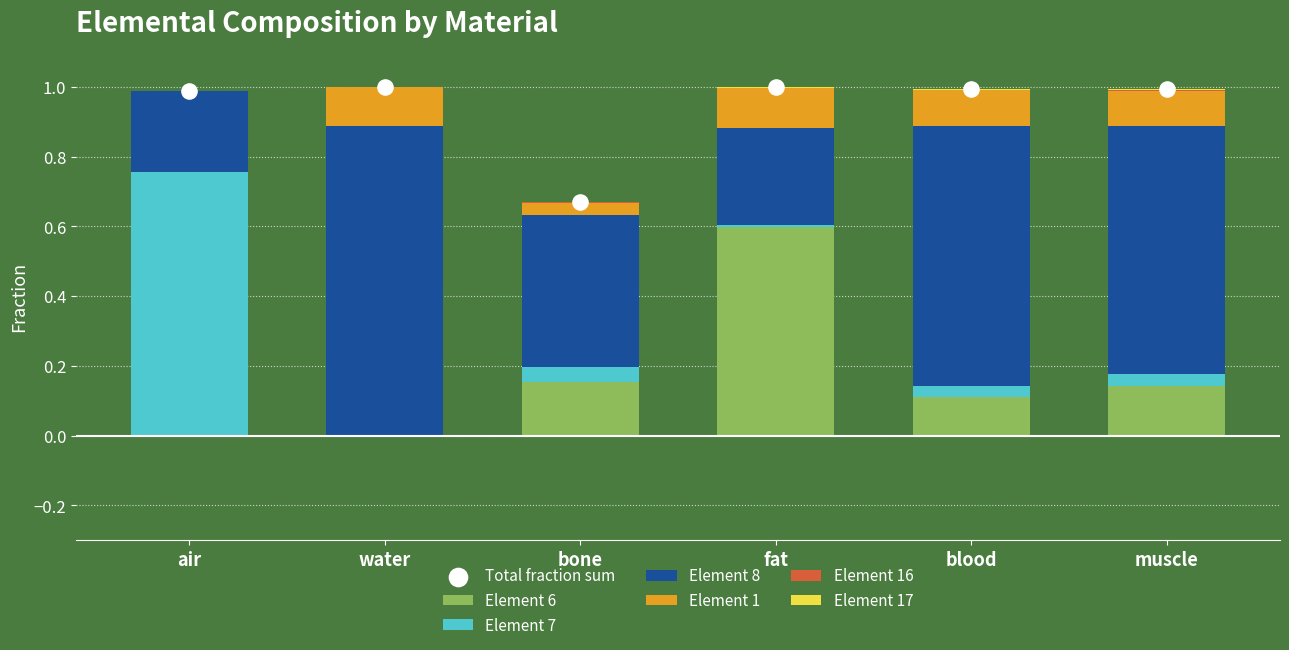

At how many categories does at least one series exceed 0?

6